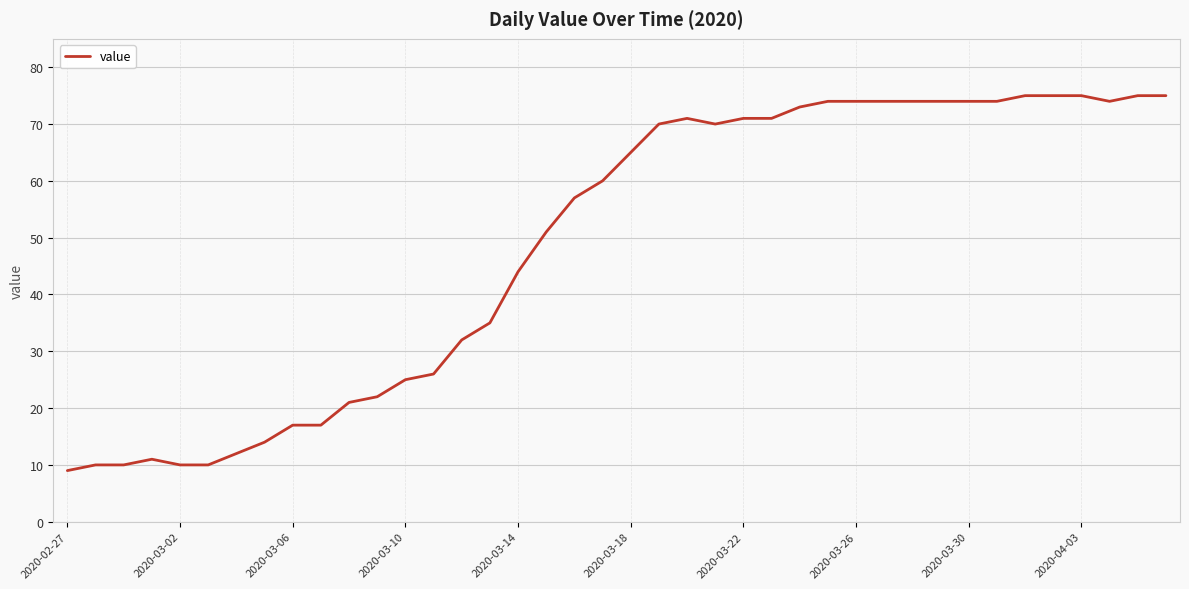

What is the difference between the maximum and minimum values?

66